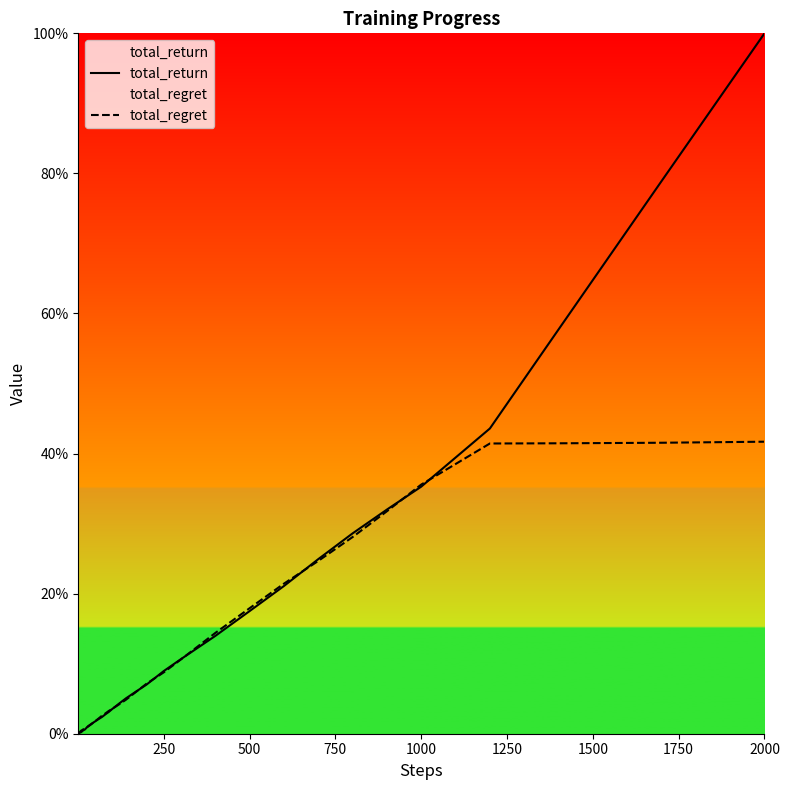

At which category is the sum across all series the highest?

2000